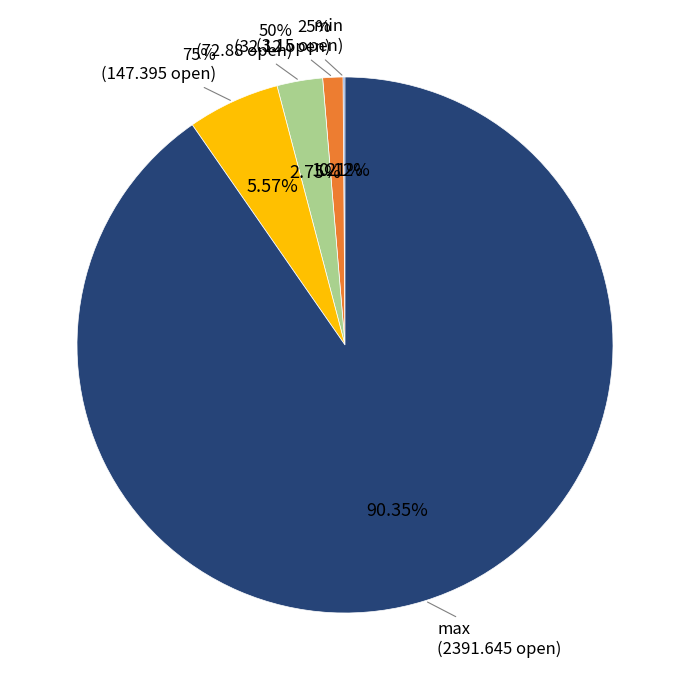

Which slice is the largest?

max